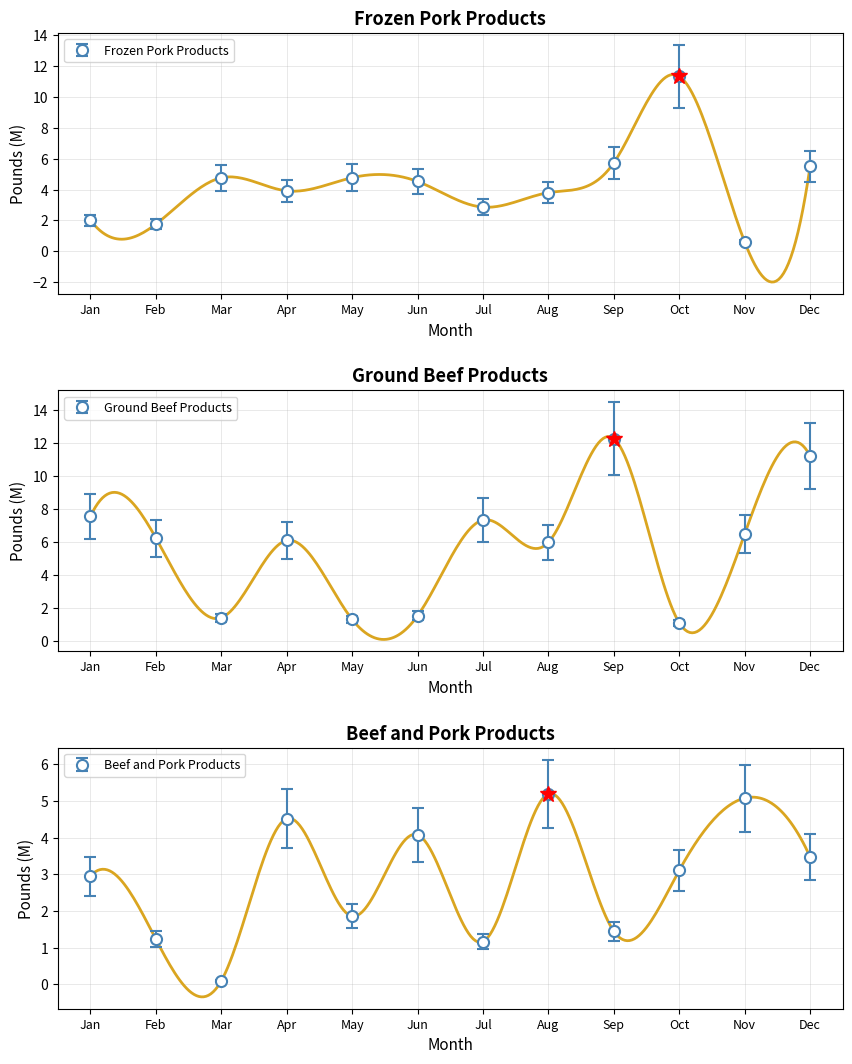

How many lines are shown in the chart?

3